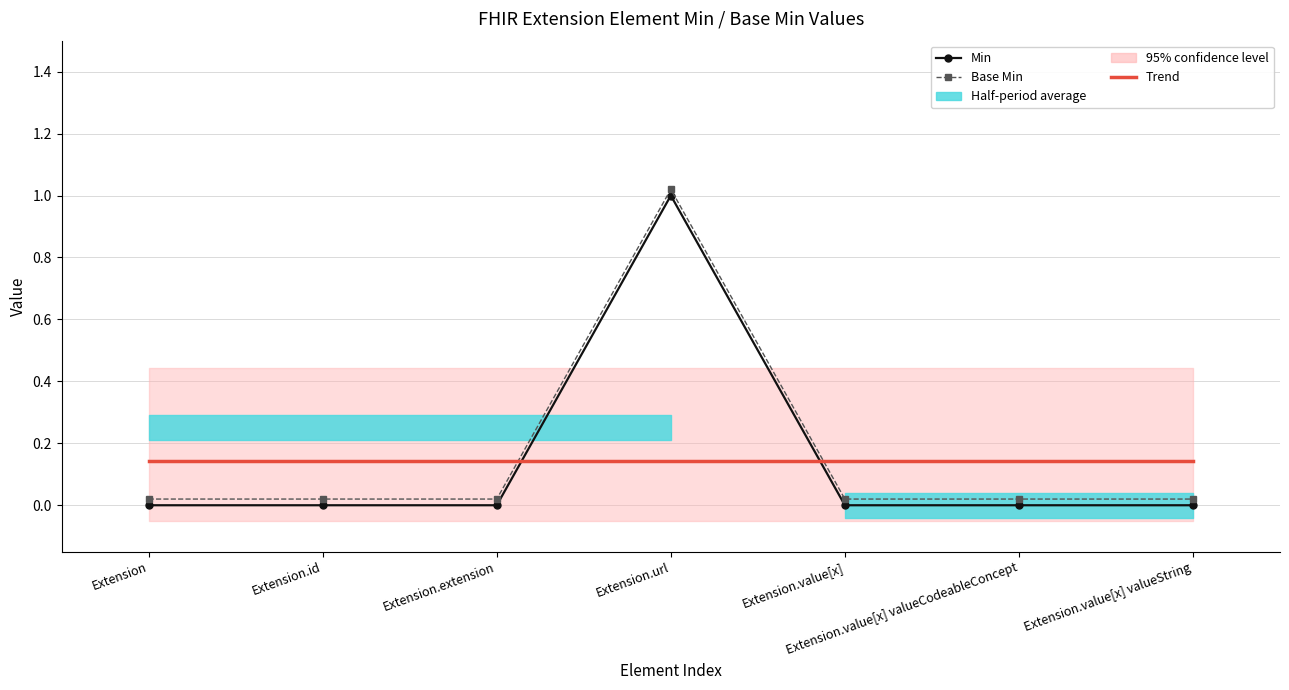

Reading left to right, extract all data points from this chart.

Min: Extension=0.0	Extension.id=0.0	Extension.extension=0.0	Extension.url=1.0	Extension.value[x]=0.0	Extension.value[x] valueCodeableConcept=0.0	Extension.value[x] valueString=0.0
Base Min: Extension=0.0	Extension.id=0.0	Extension.extension=0.0	Extension.url=1.0	Extension.value[x]=0.0	Extension.value[x] valueCodeableConcept=0.0	Extension.value[x] valueString=0.0
Trend: Extension=0.1	Extension.id=0.1	Extension.extension=0.1	Extension.url=0.1	Extension.value[x]=0.1	Extension.value[x] valueCodeableConcept=0.1	Extension.value[x] valueString=0.1